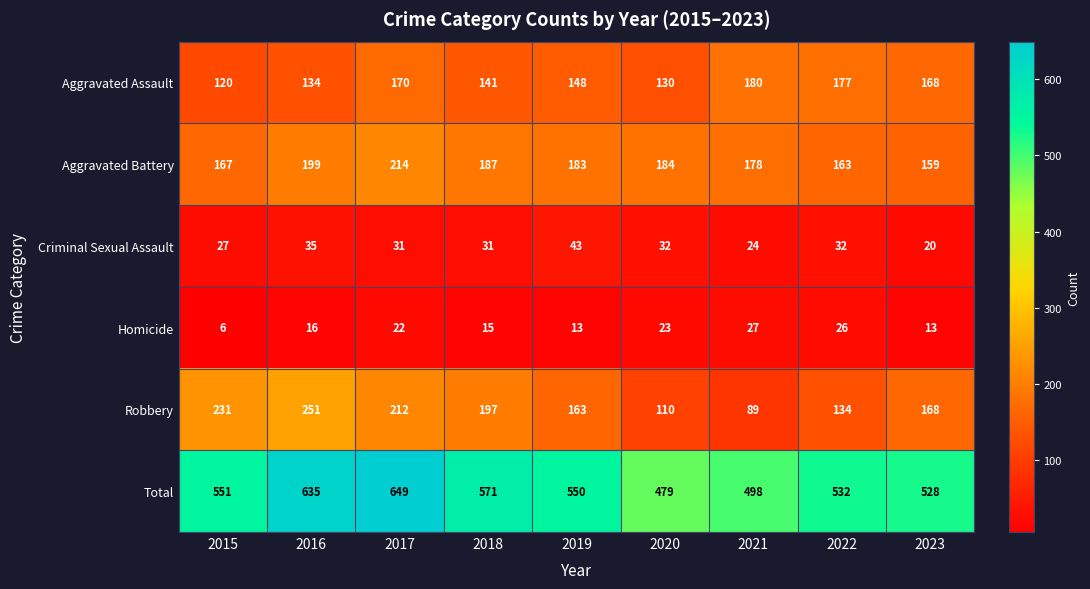

The Aggravated Assault series shows 70 at 2018. True or false?

False